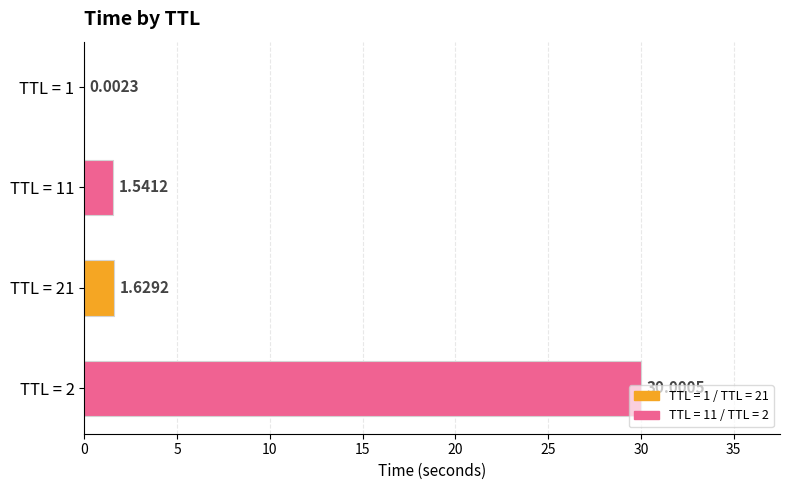

What is the change in value from TTL = 1 to TTL = 21?

+1.6